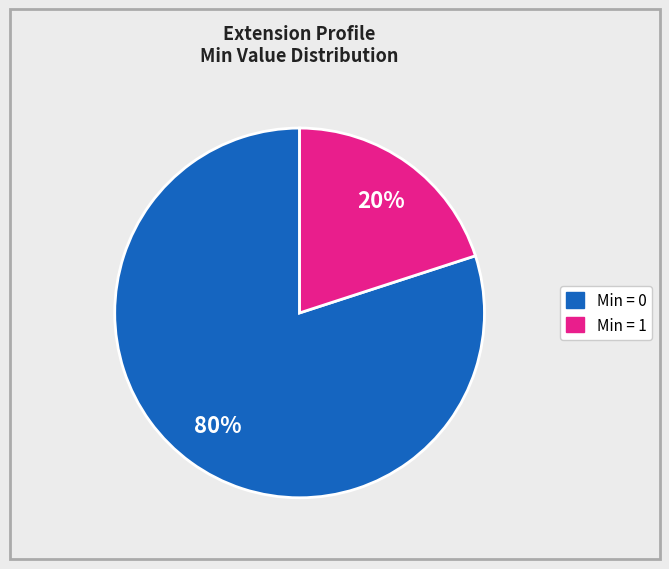

Is there any slice that represents more than half of the pie?

Yes